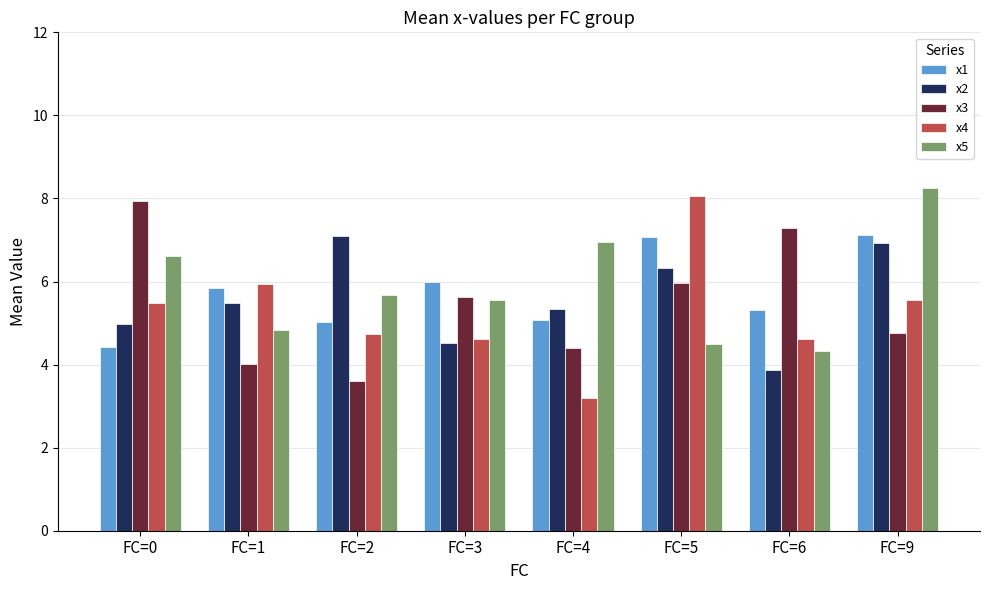

Reading right to left, list all the values displayed in this chart.

x1: 7.1	5.3	7.1	5.1	6.0	5.0	5.8	4.4
x2: 6.9	3.9	6.3	5.3	4.5	7.1	5.5	5.0
x3: 4.8	7.3	6.0	4.4	5.6	3.6	4.0	7.9
x4: 5.6	4.6	8.1	3.2	4.6	4.7	5.9	5.5
x5: 8.3	4.3	4.5	7.0	5.6	5.7	4.8	6.6